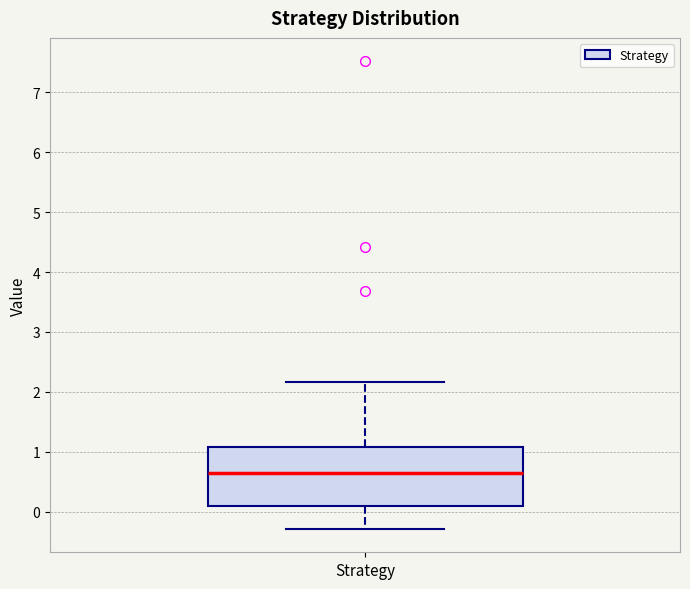

Where does the upper whisker of the box for Strategy end on the y-axis? The values are not printed on the chart, so give them approximately, as read against the axis.

2.2